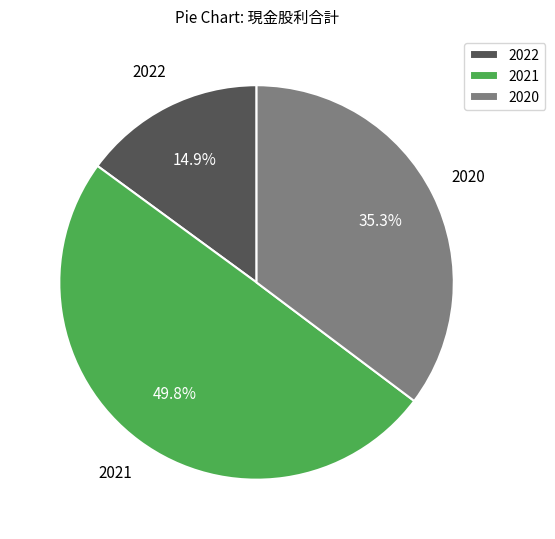

To the nearest percent, what is the difference between the largest and smallest slice percentages?

35%